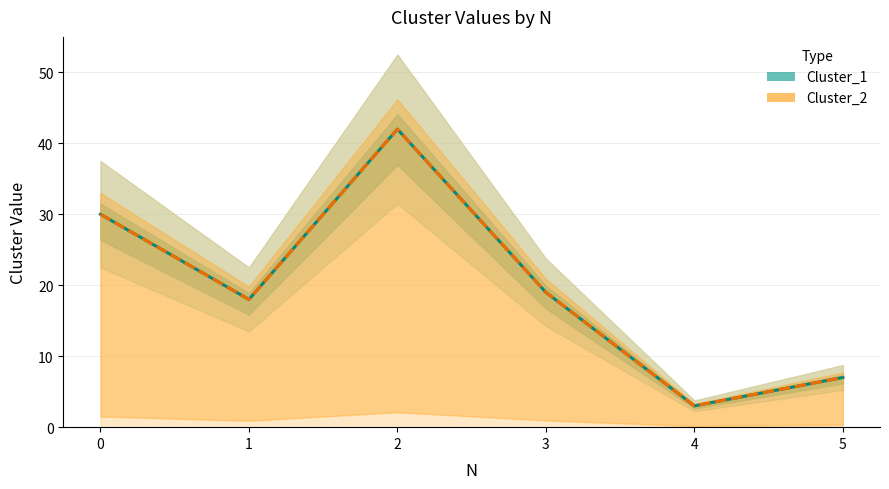

What is the difference between the second highest and minimum values in the Cluster_2 series?

27